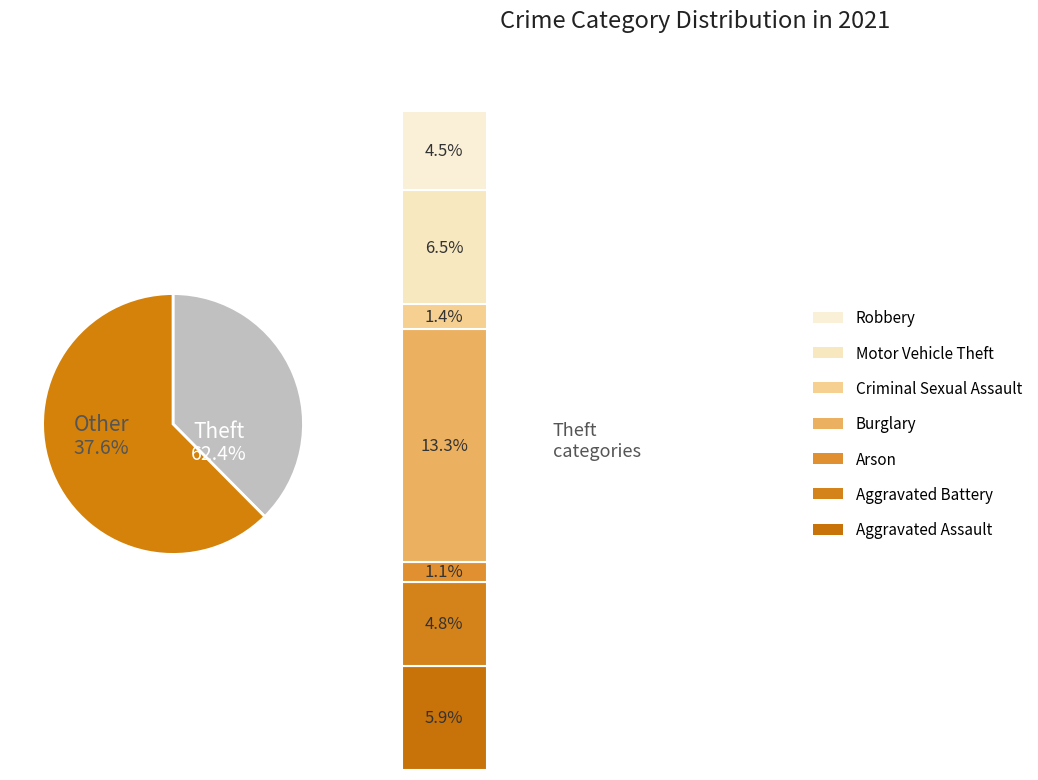

To the nearest percent, what is the average slice percentage?

11%